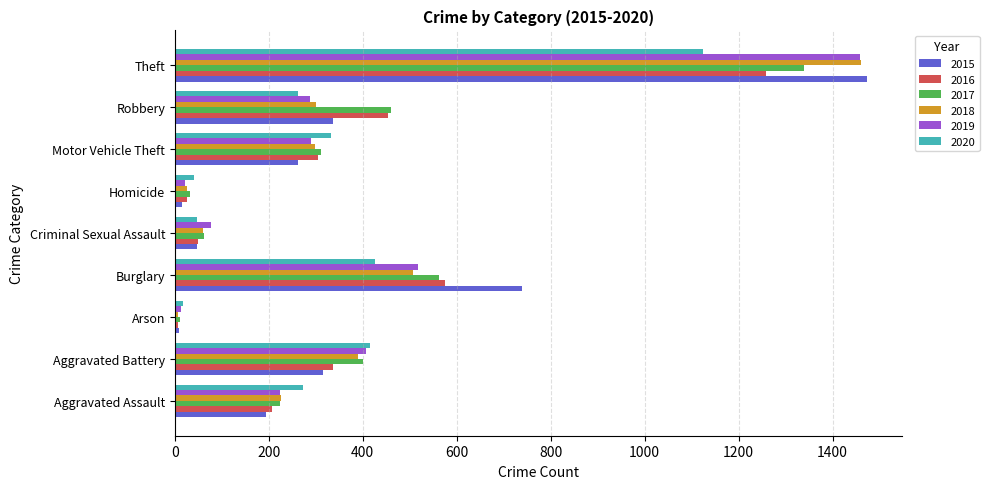

At which category is the sum across all series the highest?

Theft